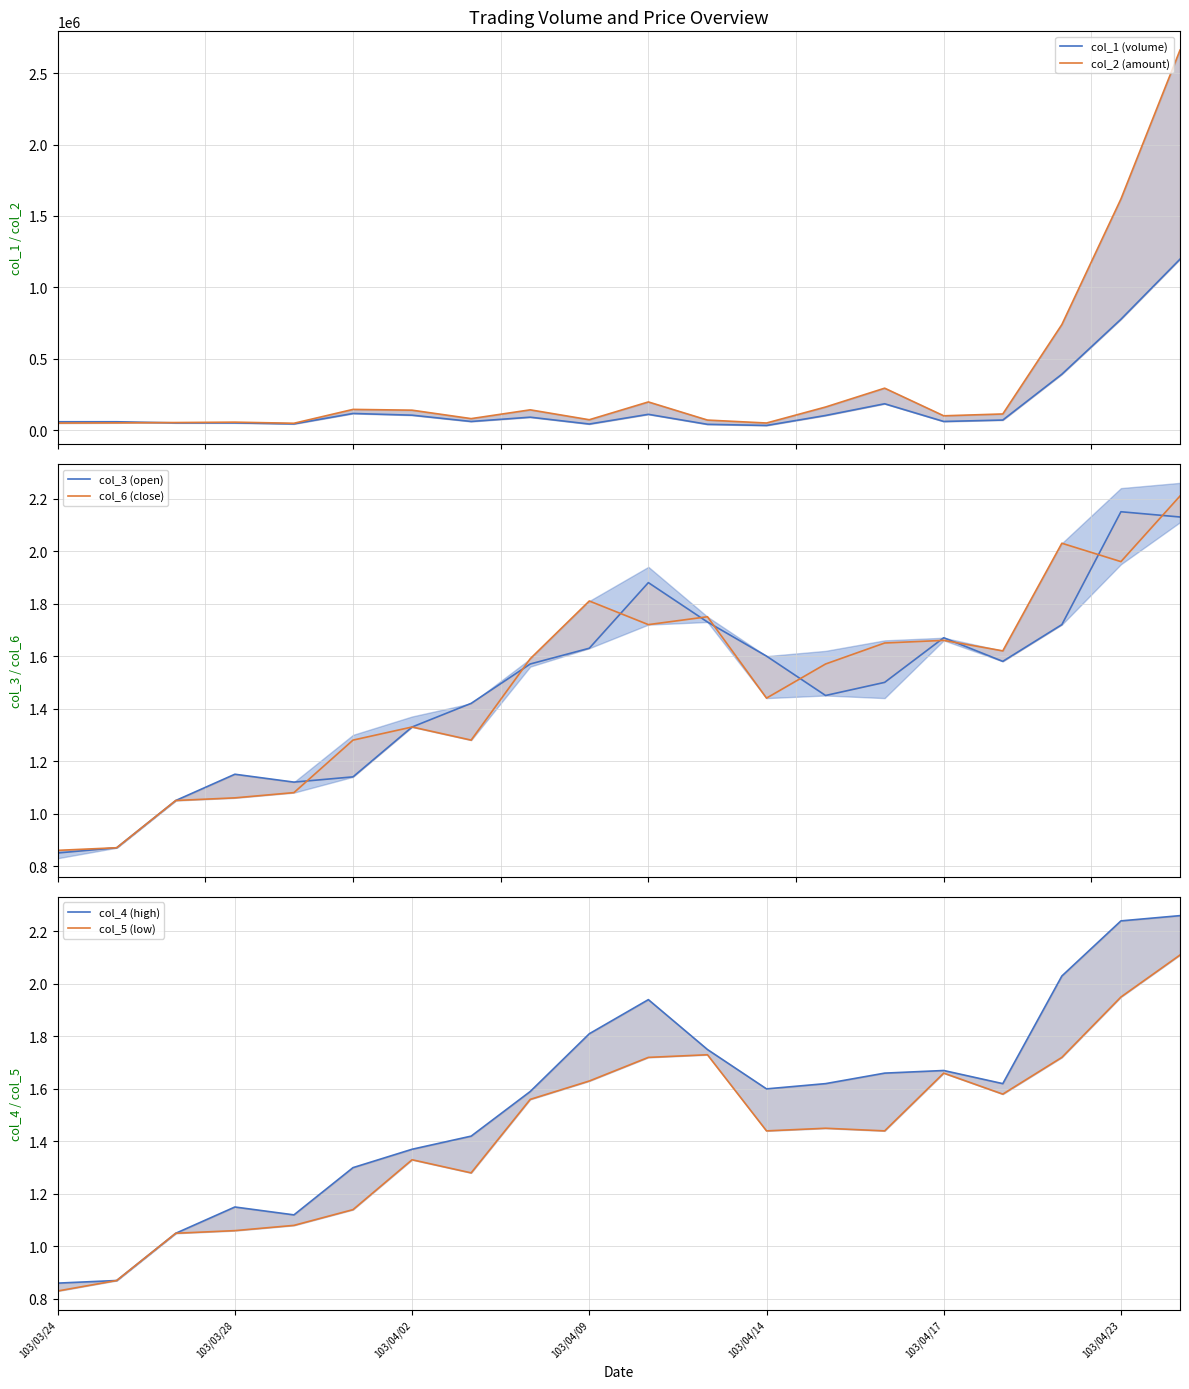

What is the value of the col_5 (low) point at the 14th from the left?

1.4